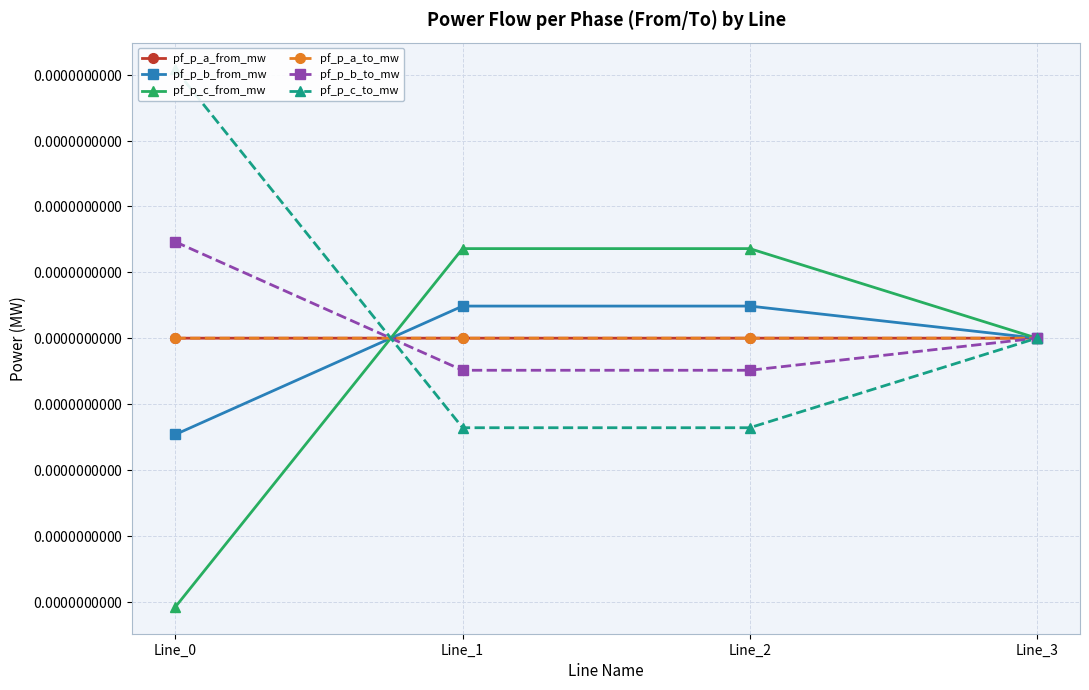

In pf_p_b_from_mw, how many points are higher than both neighbors (excluding endpoints)?

1